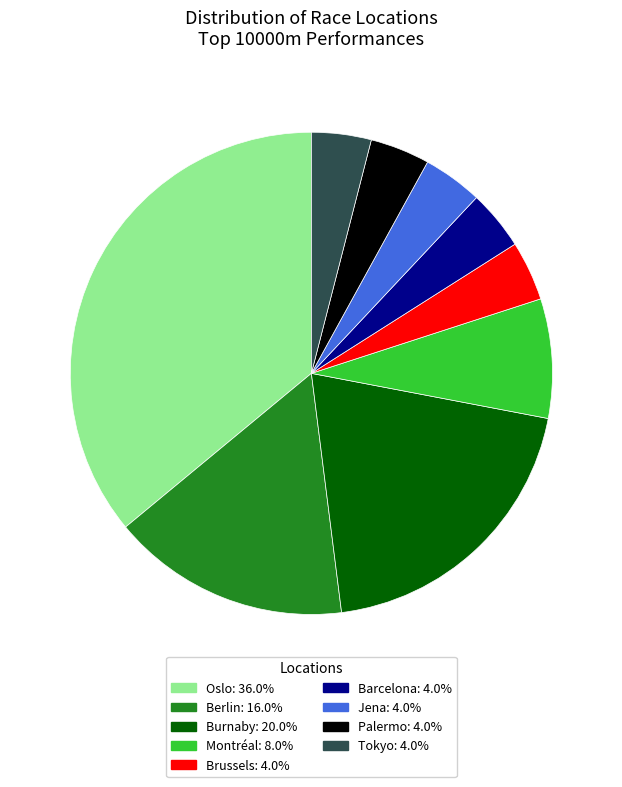

Between Berlin and Montréal, which is larger?

Berlin